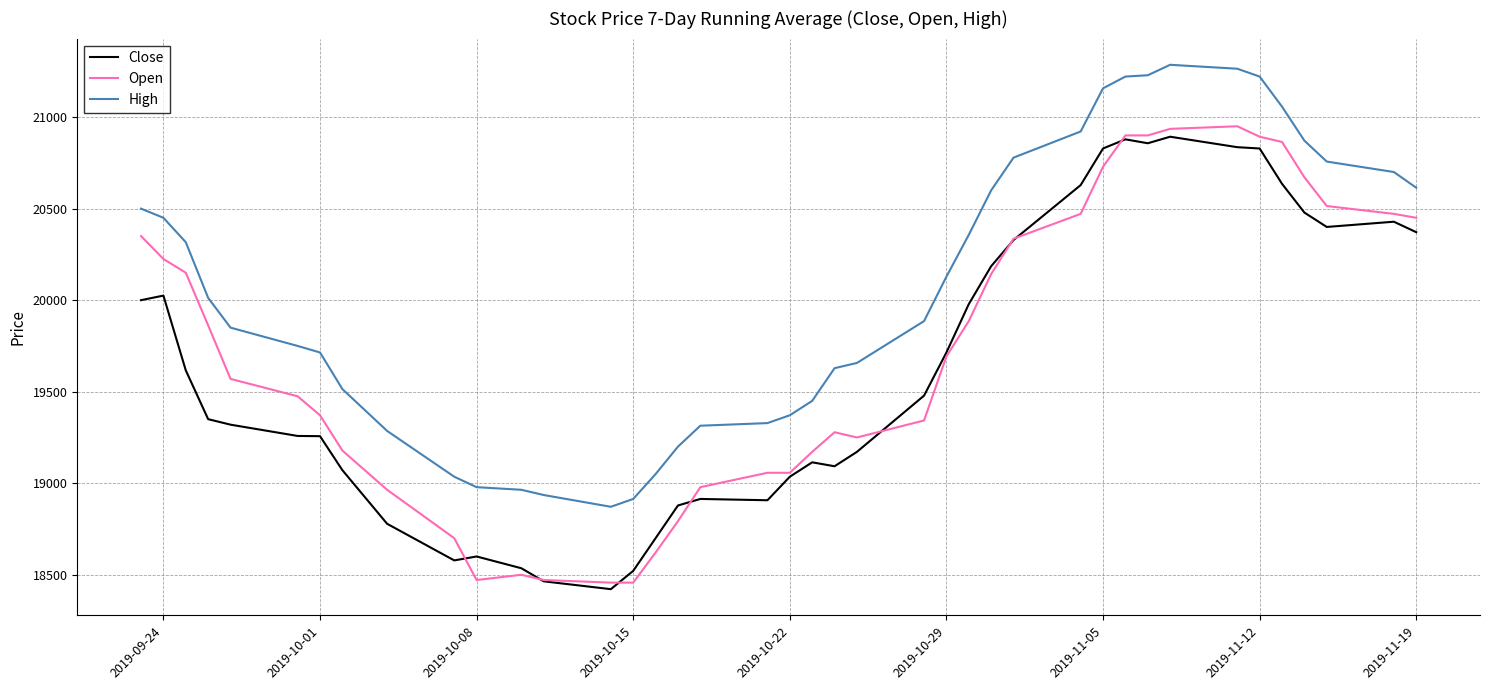

List the series in order of their overall mean, lowest first.

Close, Open, High